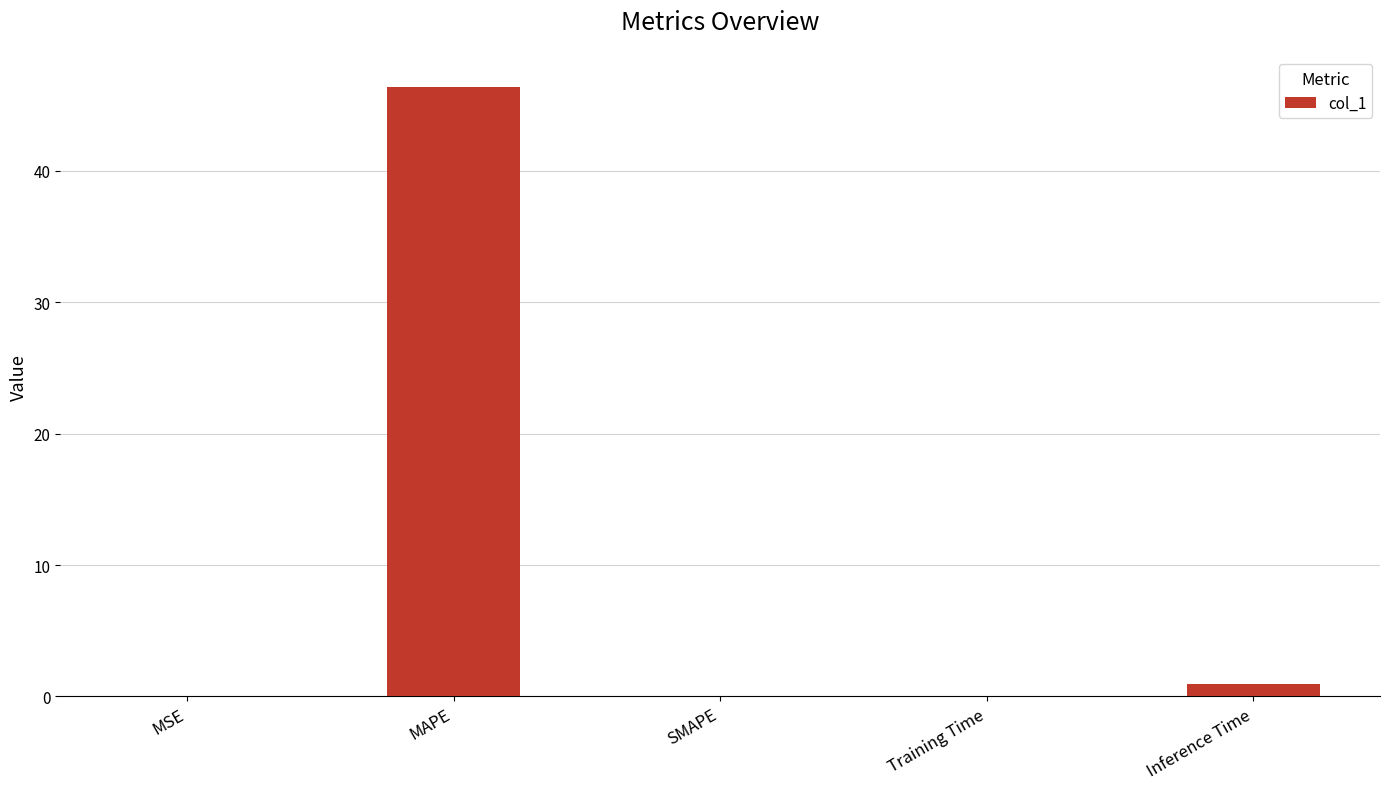

Which has a higher value, MAPE or MSE?

MAPE